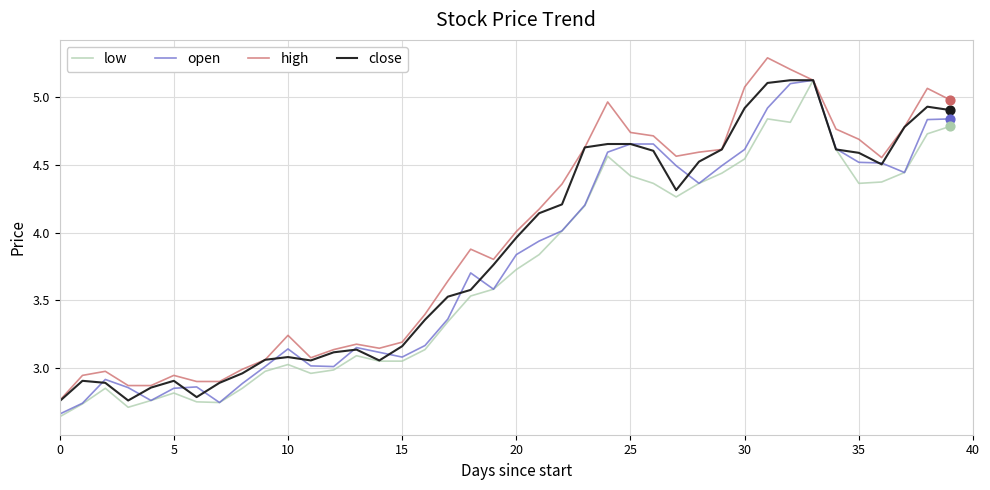

At how many categories does at least one series exceed 4?

20